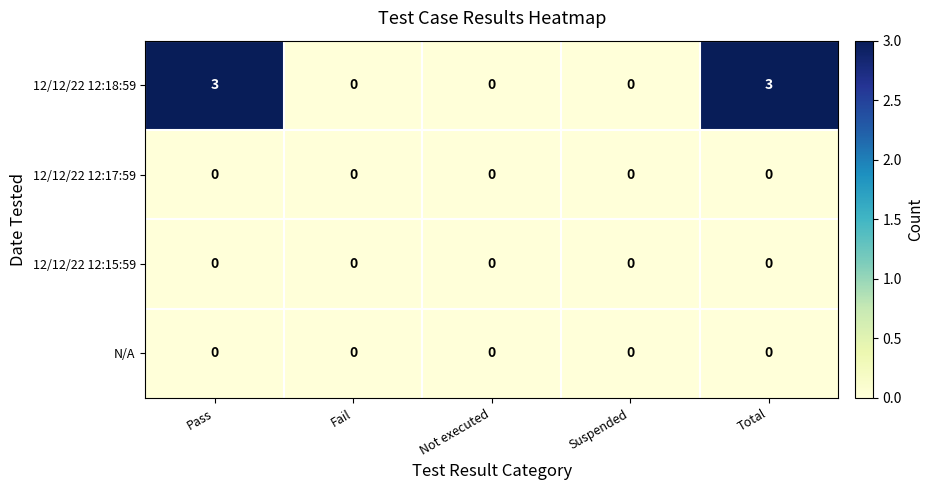

The value of 12/12/22 12:18:59 at Pass is 3. True or false?

True